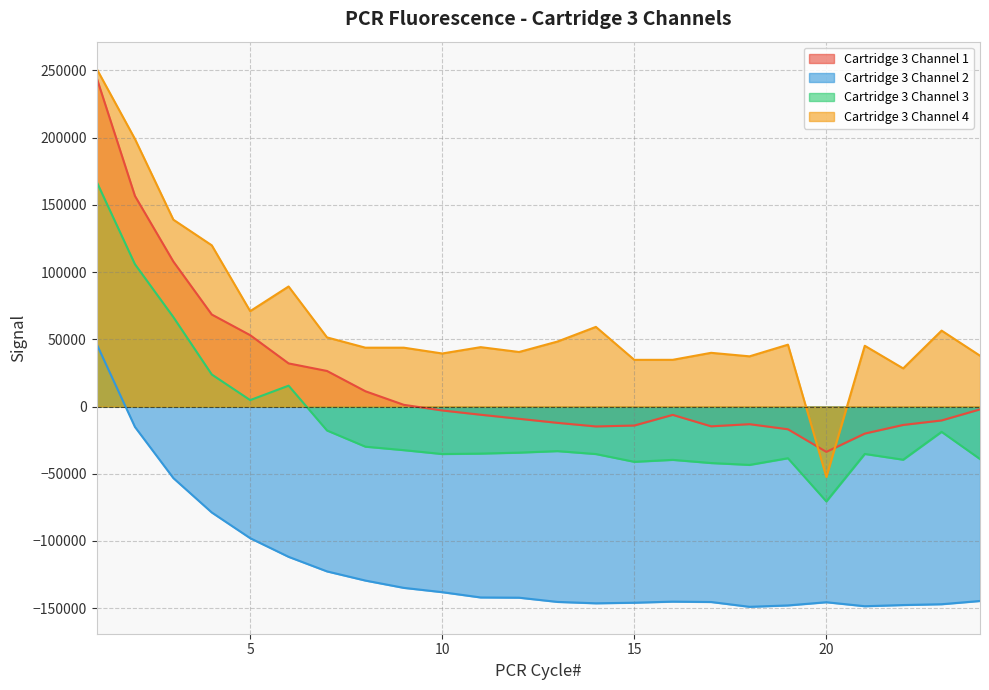

Where does the Cartridge 3 Channel 2 series first go above -142167?

1